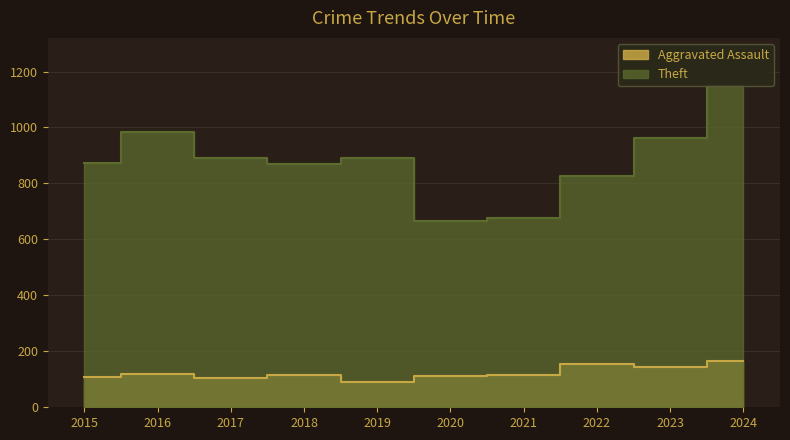

What is the total value across all series at 2023?

1106